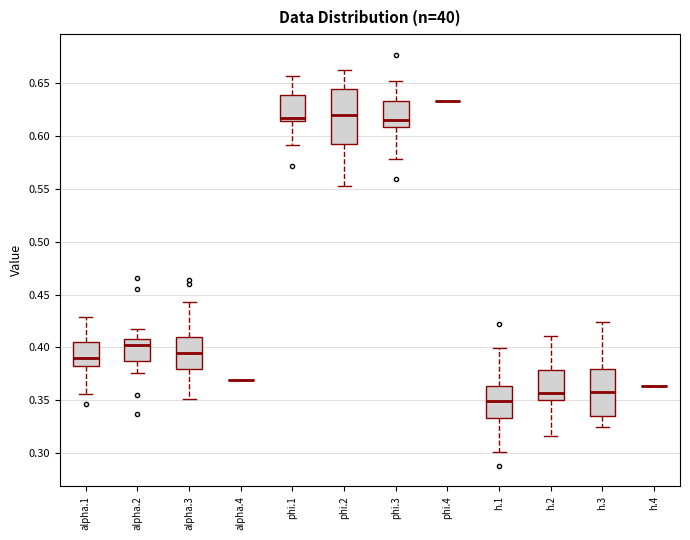

Reading left to right, read every box against the y-axis: the position of its median line, the range the box covers, and the ends of its whiskers. The values are not printed on the chart, so give them approximately, as read against the axis.

alpha.1: median 0.390, box 0.380 to 0.405, whiskers 0.355 to 0.430
alpha.2: median 0.400, box 0.390 to 0.410, whiskers 0.375 to 0.415
alpha.3: median 0.395, box 0.380 to 0.410, whiskers 0.350 to 0.445
alpha.4: box collapsed to a line at 0.370, whiskers 0.370 to 0.370
phi.1: median 0.615 (just above the box's lower edge), box 0.615 to 0.640, whiskers 0.590 to 0.655
phi.2: median 0.620, box 0.595 to 0.645, whiskers 0.555 to 0.660
phi.3: median 0.615, box 0.610 to 0.635, whiskers 0.580 to 0.650
phi.4: box collapsed to a line at 0.635, whiskers 0.635 to 0.635
h.1: median 0.350, box 0.335 to 0.365, whiskers 0.300 to 0.400
h.2: median 0.355, box 0.350 to 0.380, whiskers 0.315 to 0.410
h.3: median 0.360, box 0.335 to 0.380, whiskers 0.325 to 0.425
h.4: box collapsed to a line at 0.365, whiskers 0.365 to 0.365